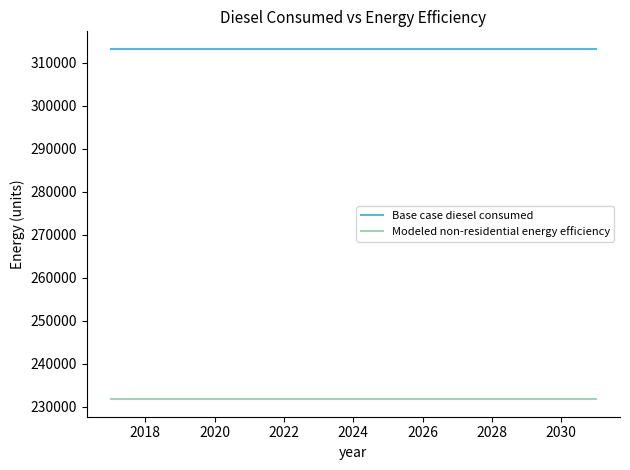

Does the chart have visible grid lines?

No